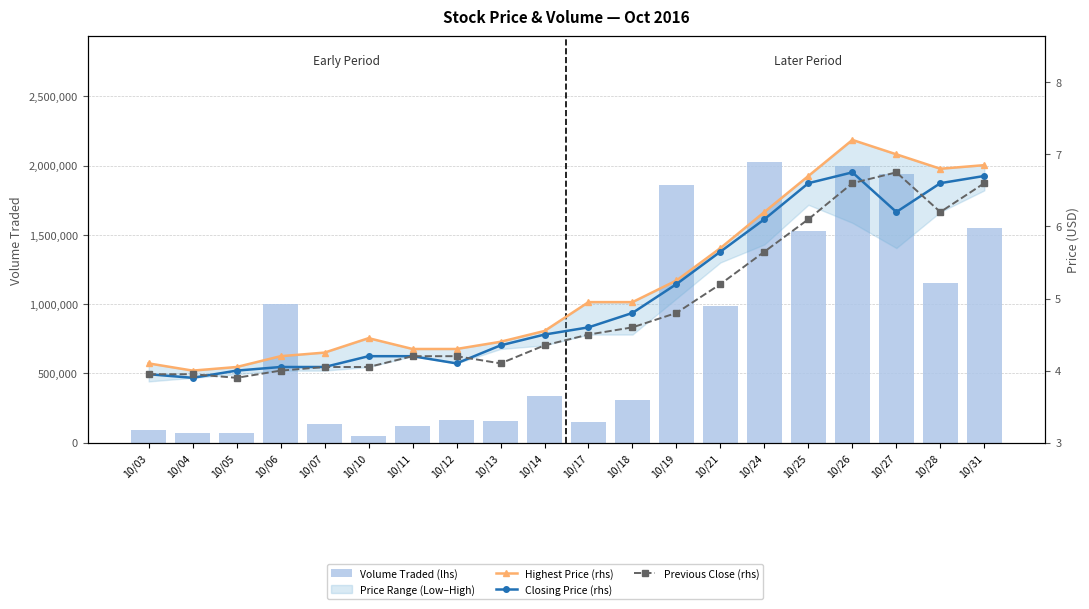

Between 10/31 and 10/21, which is larger?

10/31